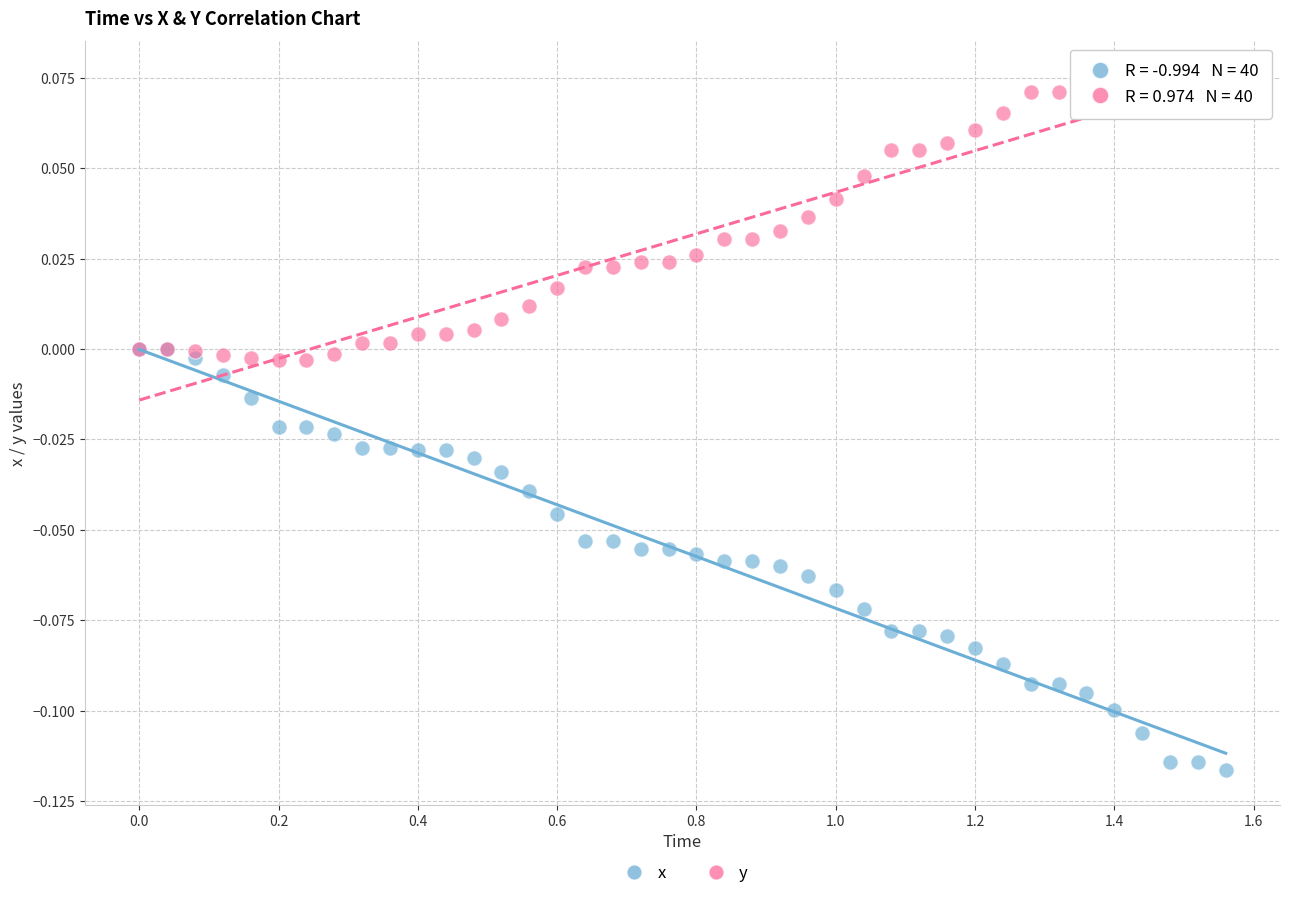

What are all the series names shown in the legend?

x, y